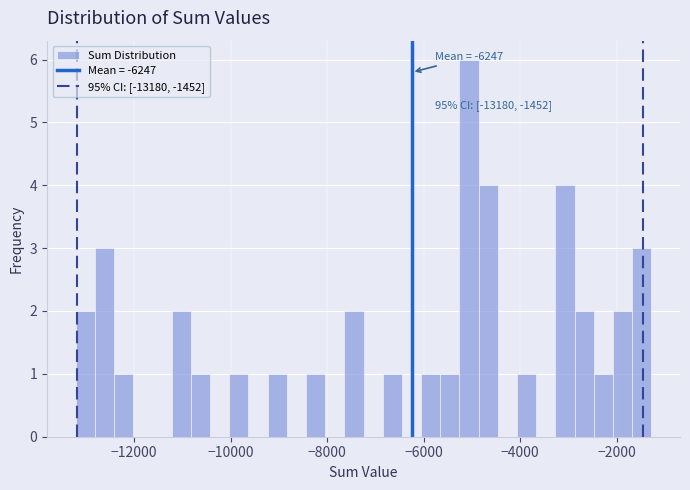

Around what value on the x-axis is the tallest bar? Give the approximate position of its centre, as read against the axis.

-5000